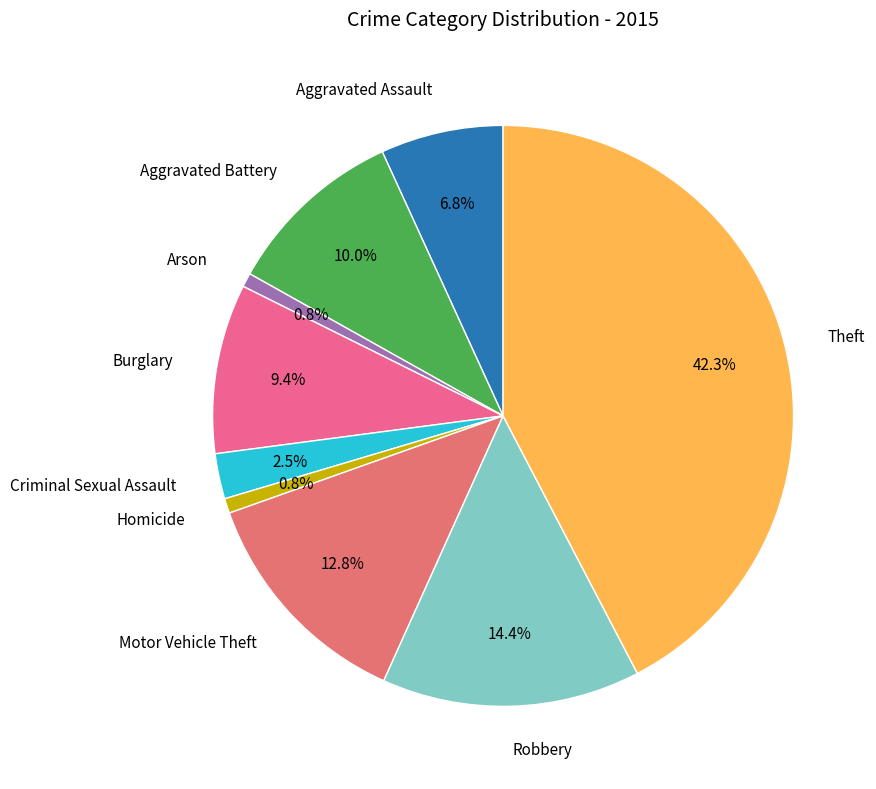

What is the ratio of the value at Motor Vehicle Theft to the value at Aggravated Assault?

1.9